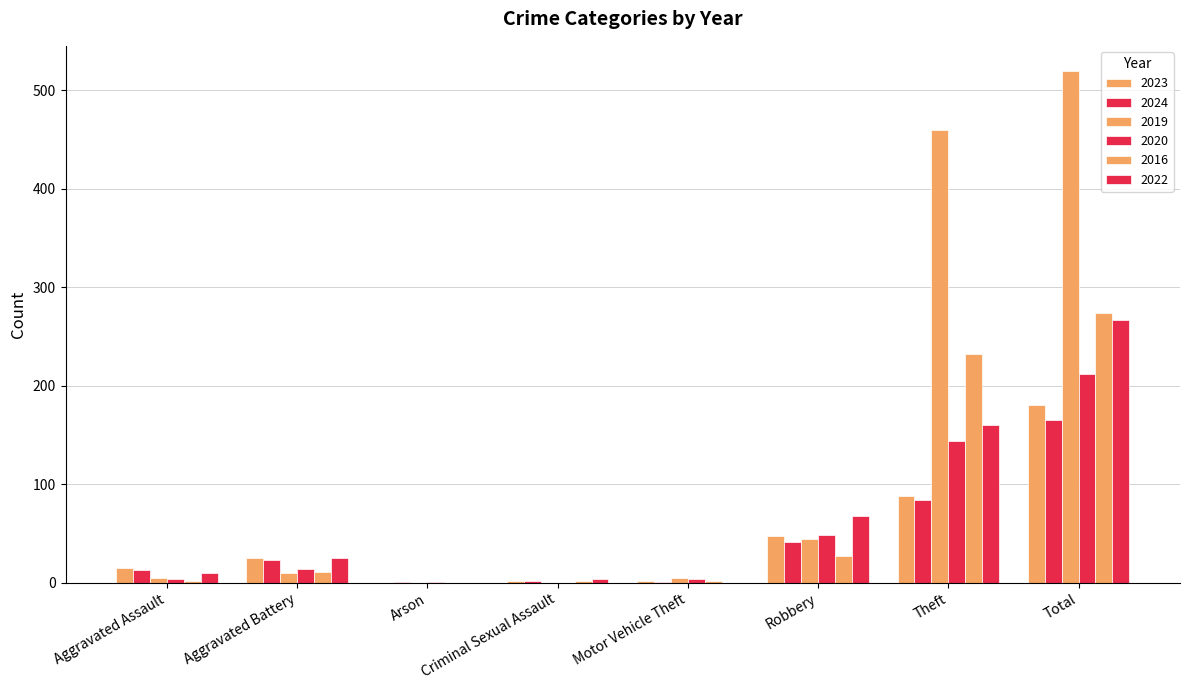

Does the chart contain stacked bars?

No